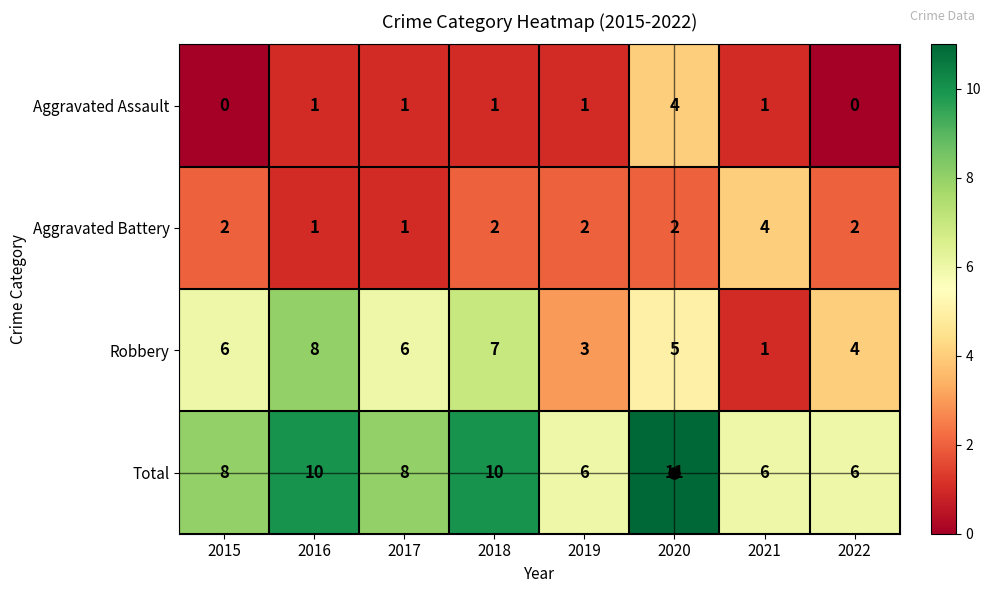

What is the maximum value shown in the chart?

11